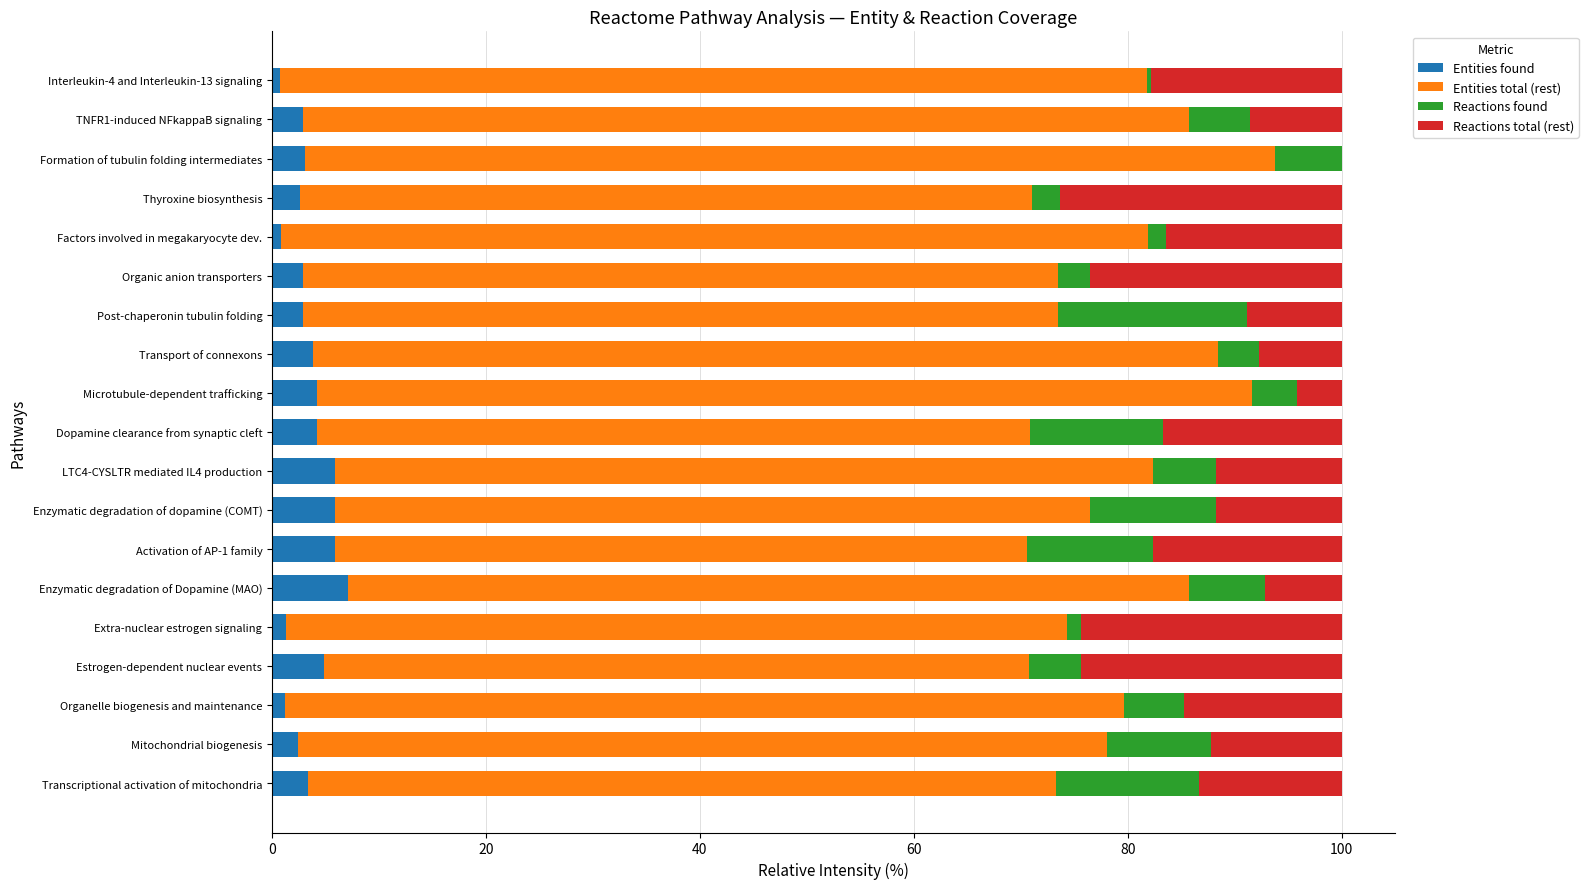

What is the total value across all series at Mitochondrial biogenesis?

100.0